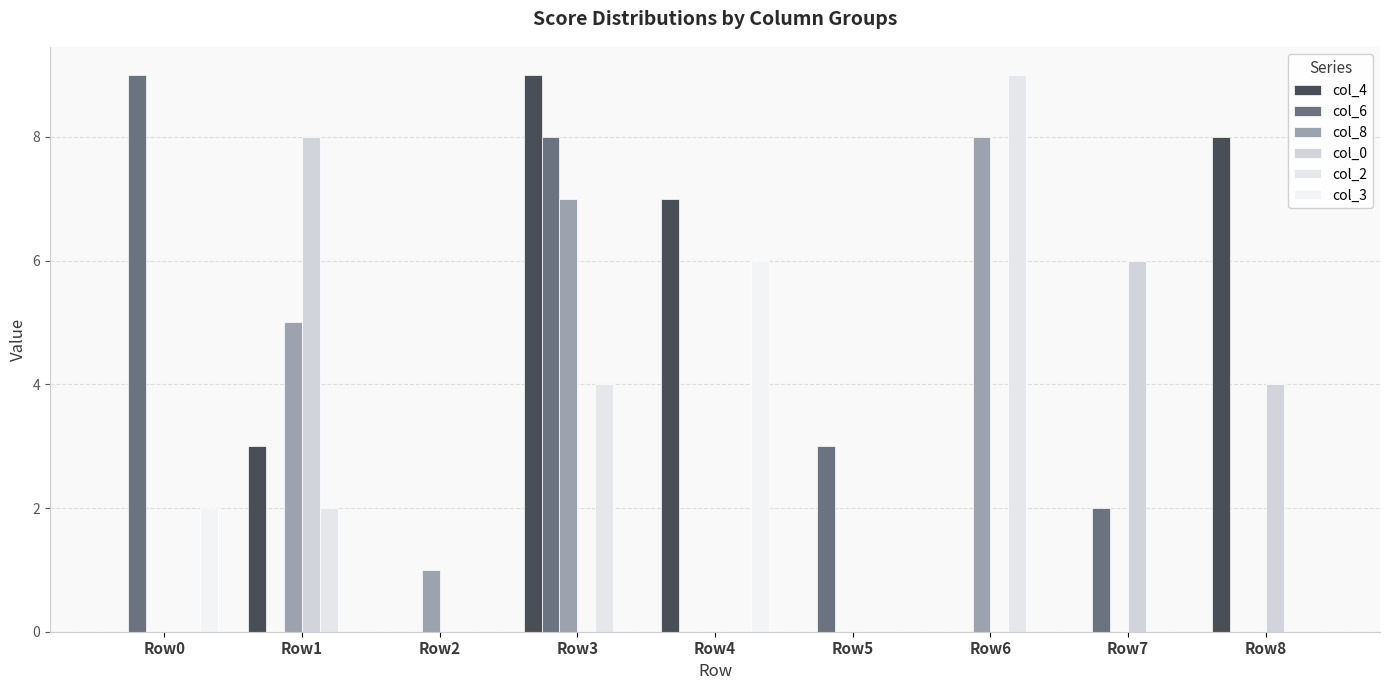

What is the total value across all series at Row2?

1